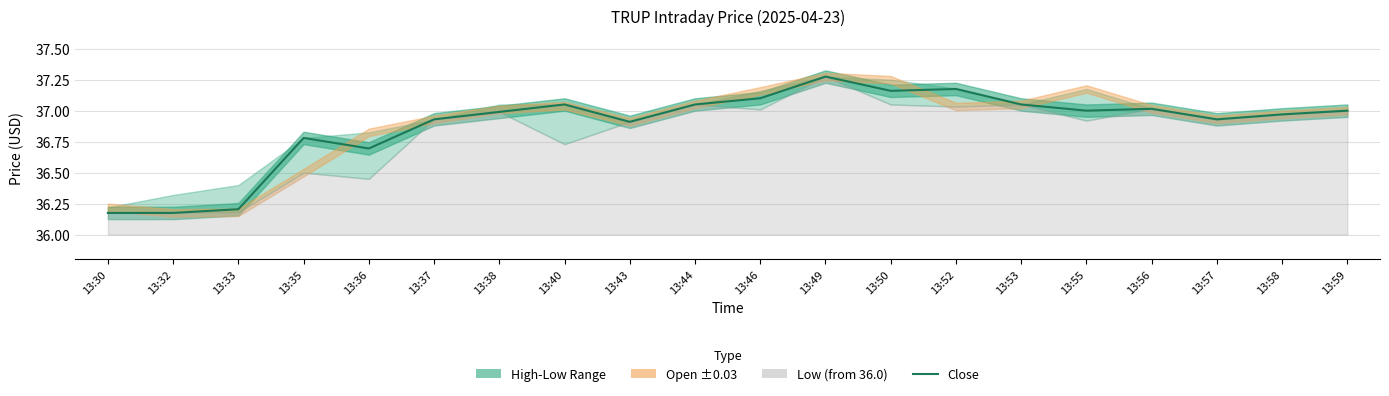

Rank the categories by value from highest to lowest.

13:49, 13:52, 13:50, 13:46, 13:40, 13:44, 13:53, 13:56, 13:55, 13:59, 13:38, 13:58, 13:37, 13:57, 13:43, 13:35, 13:36, 13:33, 13:30, 13:32